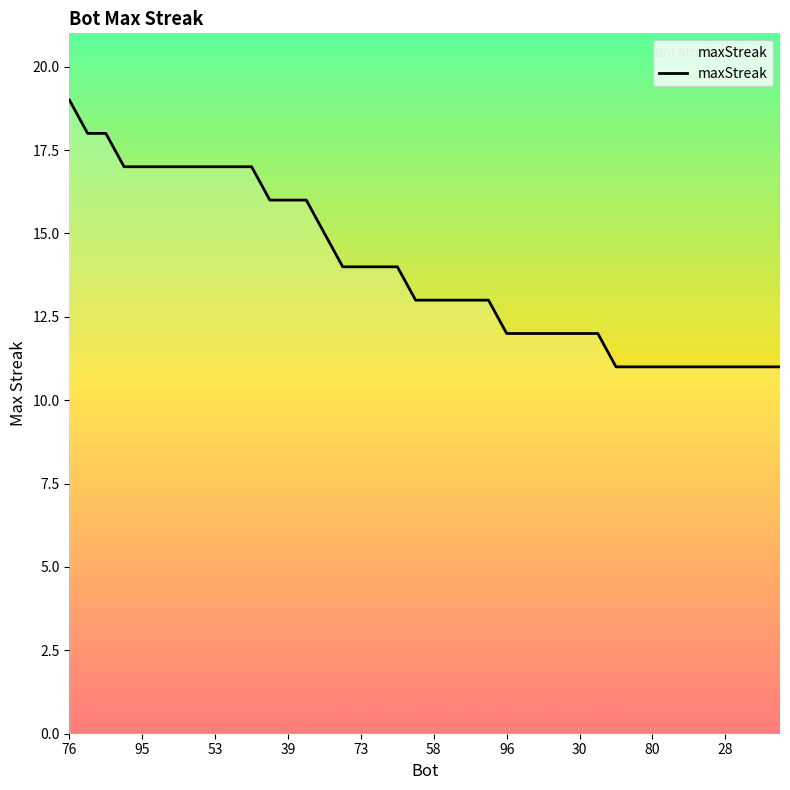

What is the greatest value displayed?

19